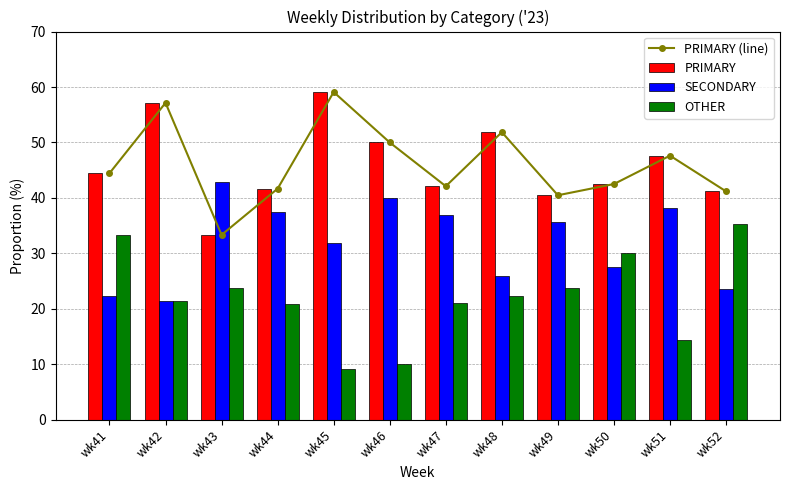

What is the sum of the PRIMARY (line) values at wk51 and wk52?

88.8